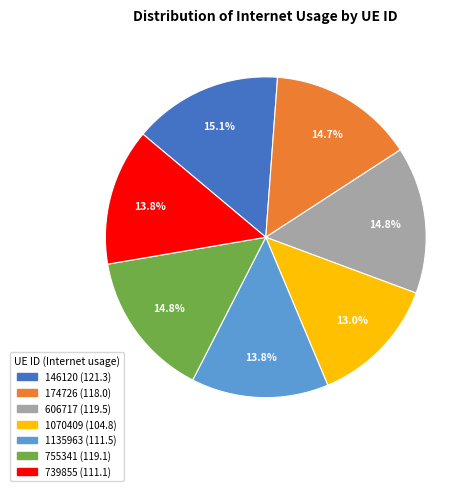

Is there a majority slice in this chart?

No